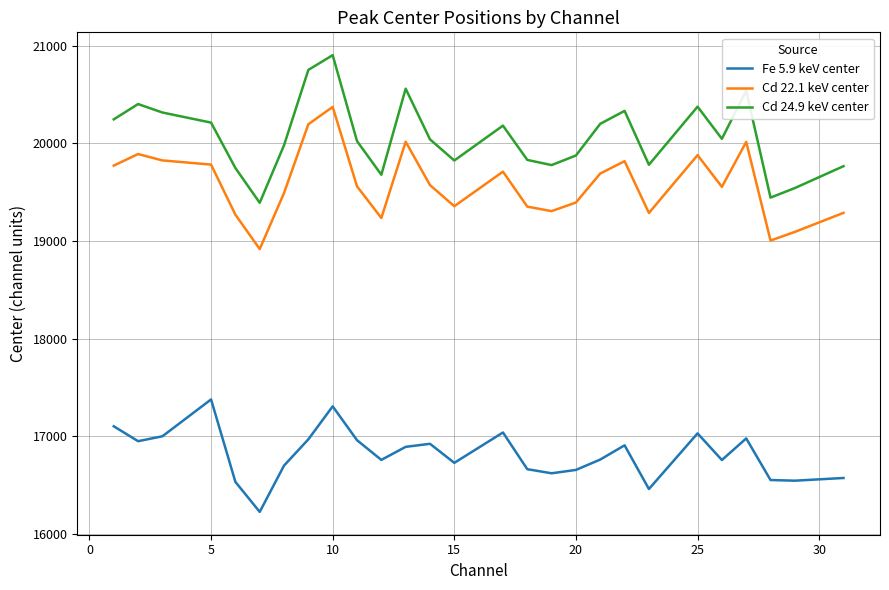

List the series in order of their peak value, lowest first.

Fe 5.9 keV center, Cd 22.1 keV center, Cd 24.9 keV center